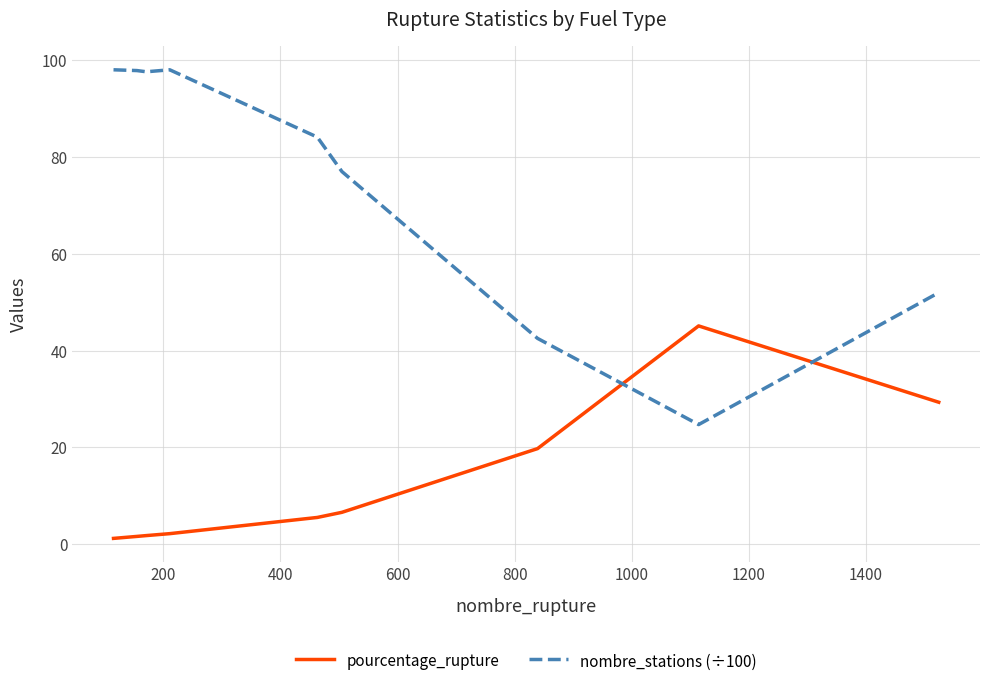

Which series has the widest spread of values?

nombre_stations (÷100)